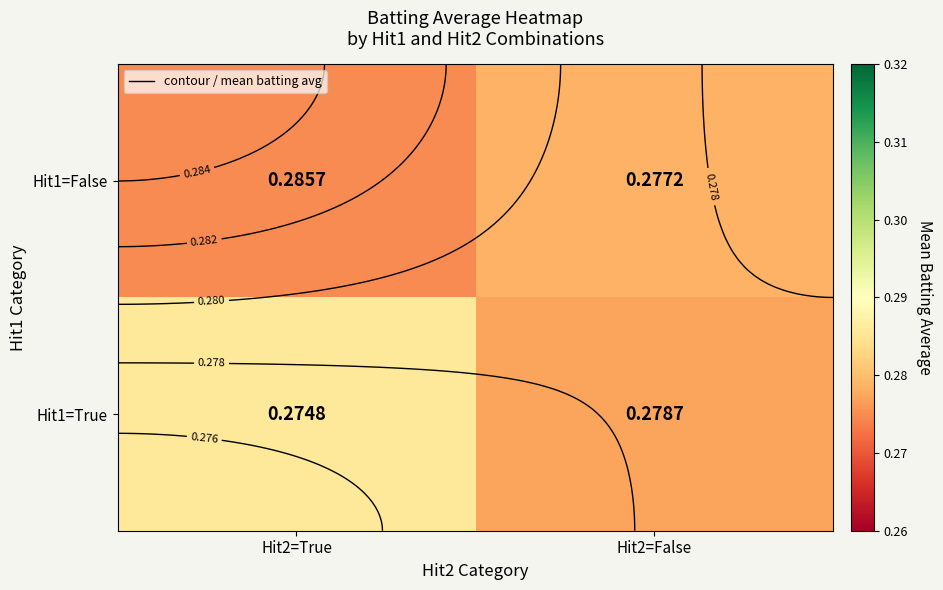

The Hit1=True series shows 0.4 at Hit2=True. True or false?

False